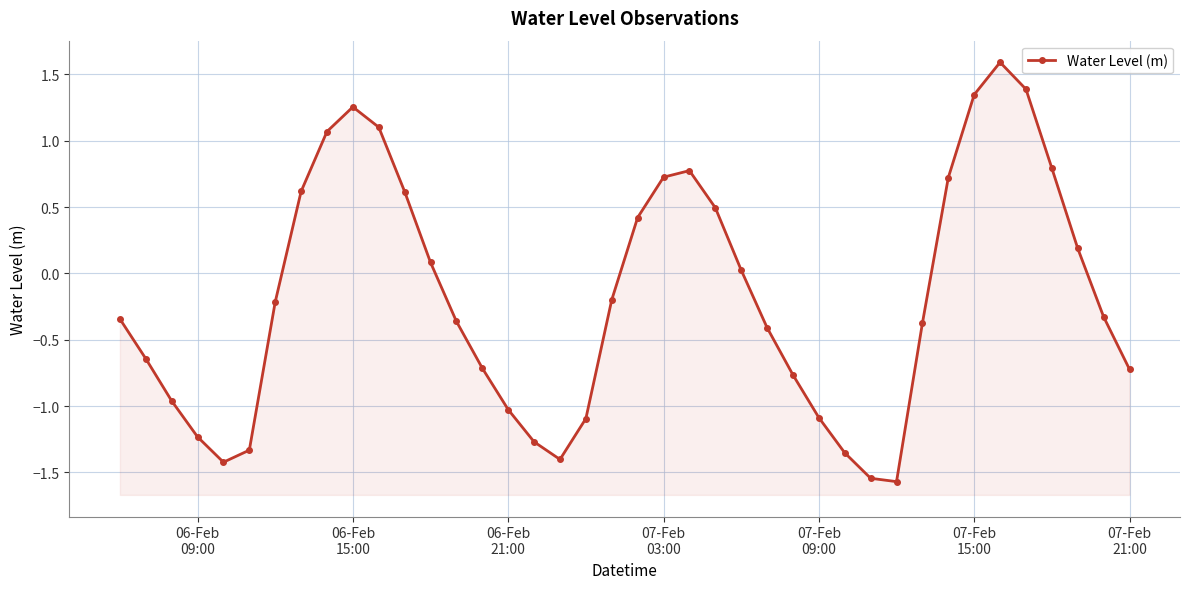

What is the value of the 13th point from the left?

0.1